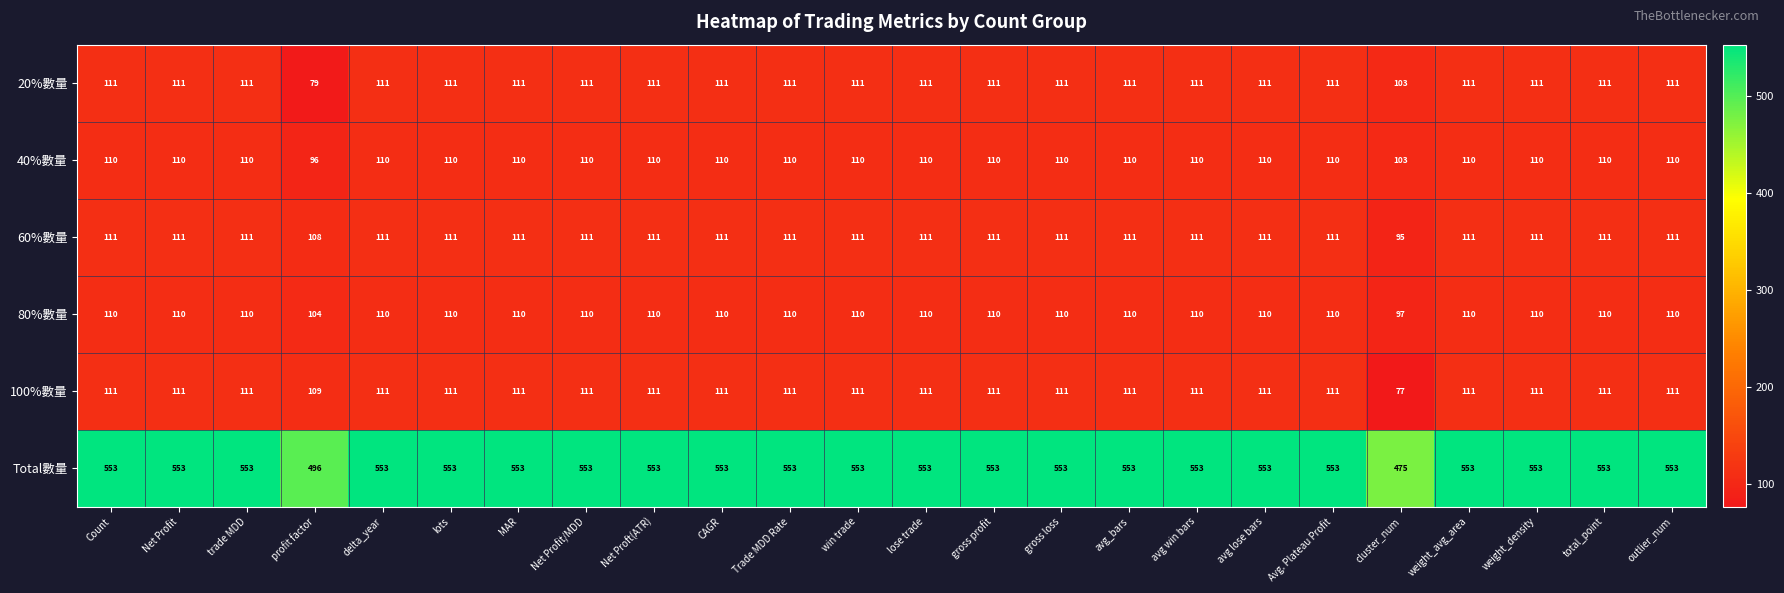

Read the 20%數量 value at gross profit, to the nearest 5.

110